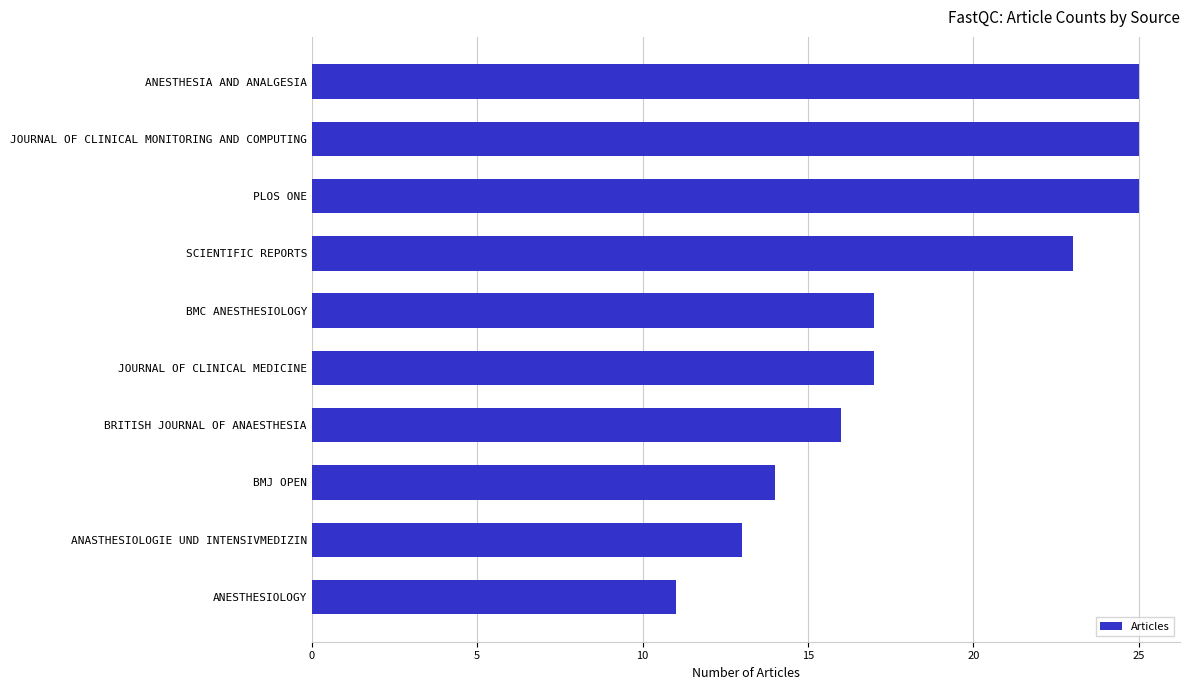

The chart shows a value of 14 at BMJ OPEN. True or false?

True